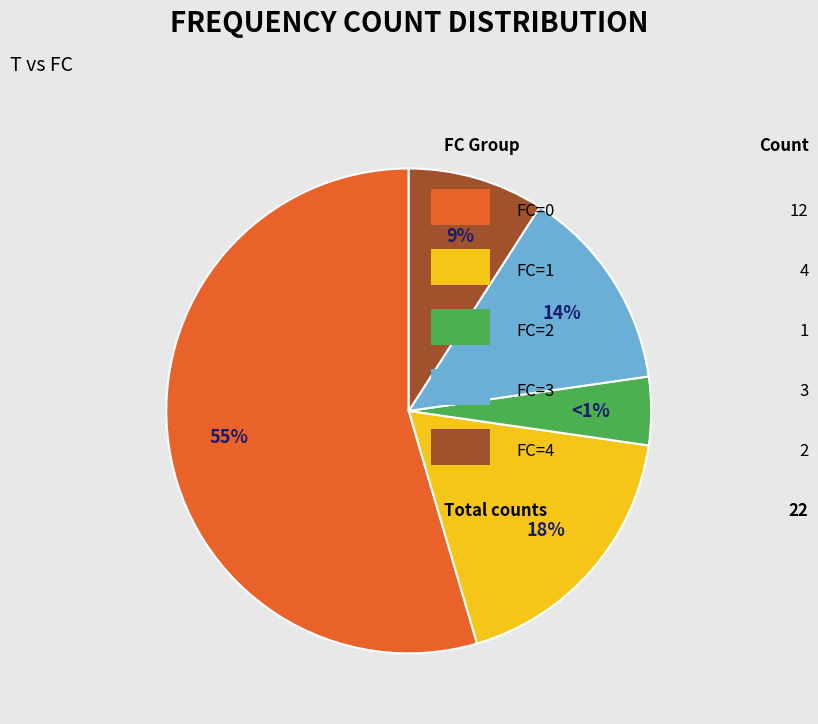

Between FC=4 and FC=1, which is larger?

FC=1